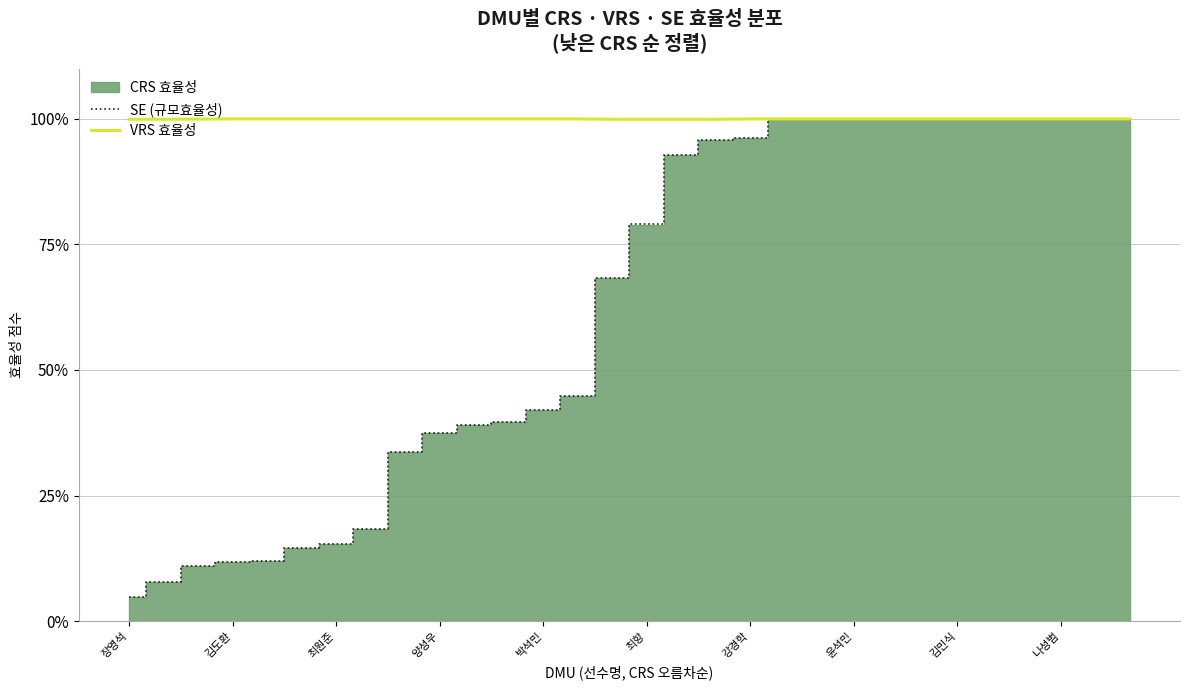

Which series has the widest spread of values?

SE (규모효율성)